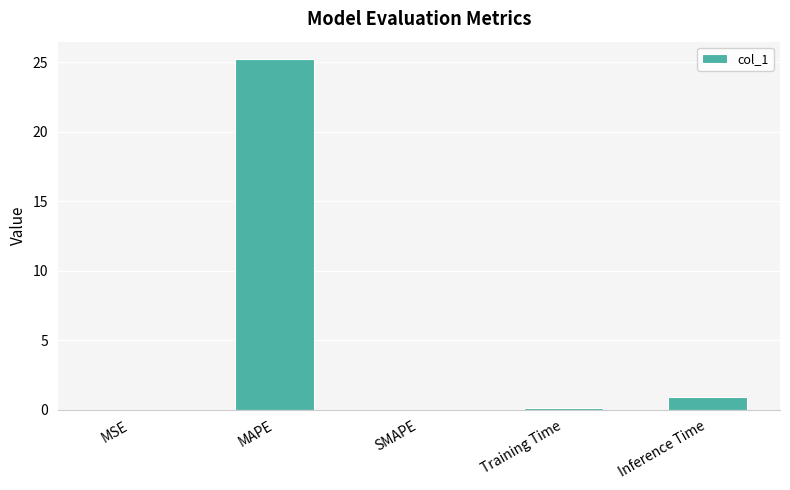

Read the value at MAPE.

25.2